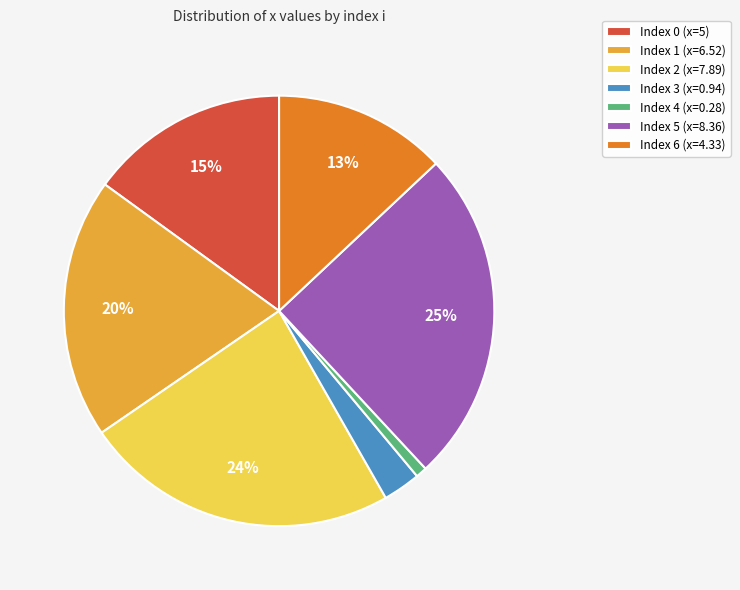

Combined, do Index 2 (x=7.89) and Index 5 (x=8.36) account for over 50%?

No